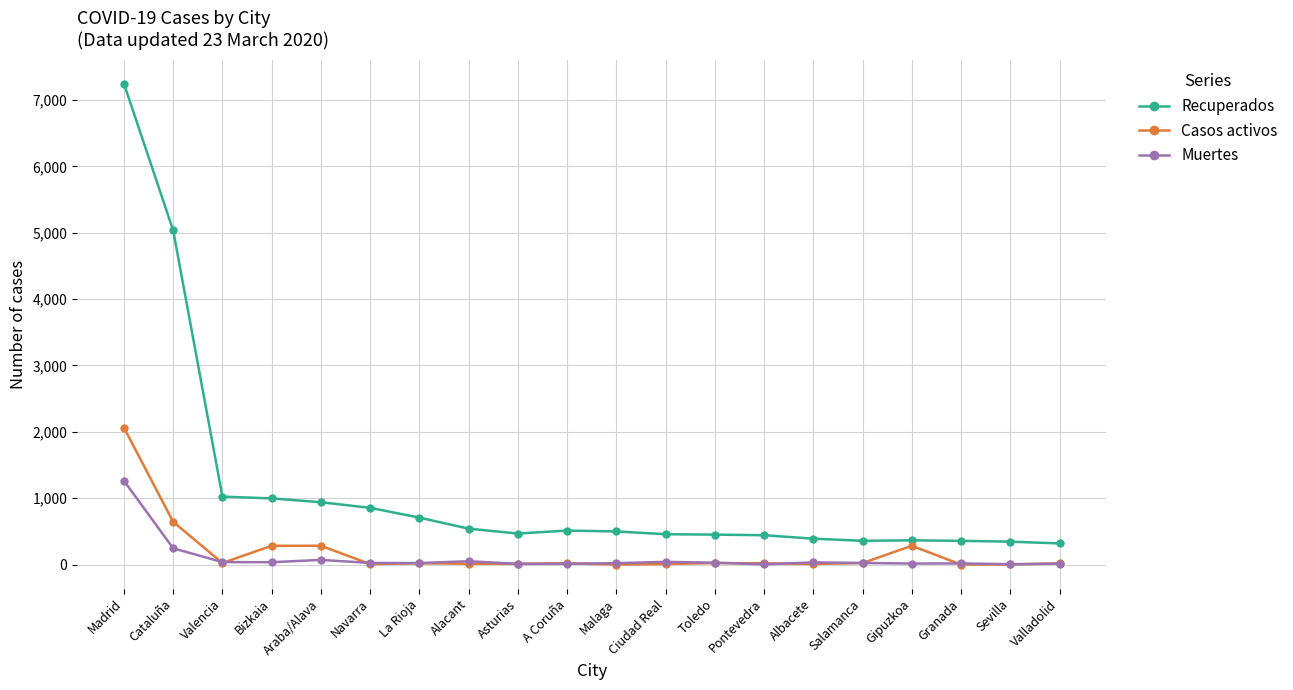

True or false: Casos activos and Recuperados cross at least once.

False